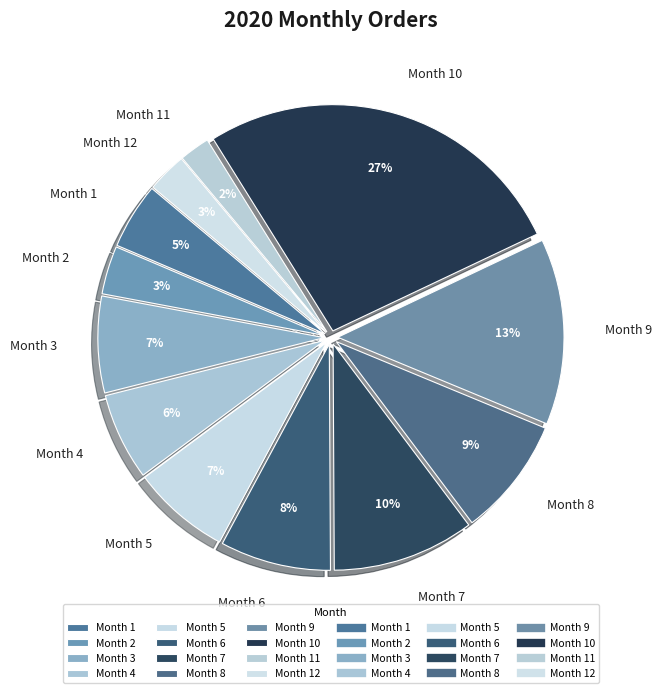

Is it true that Month 1 is 5% of the pie?

True